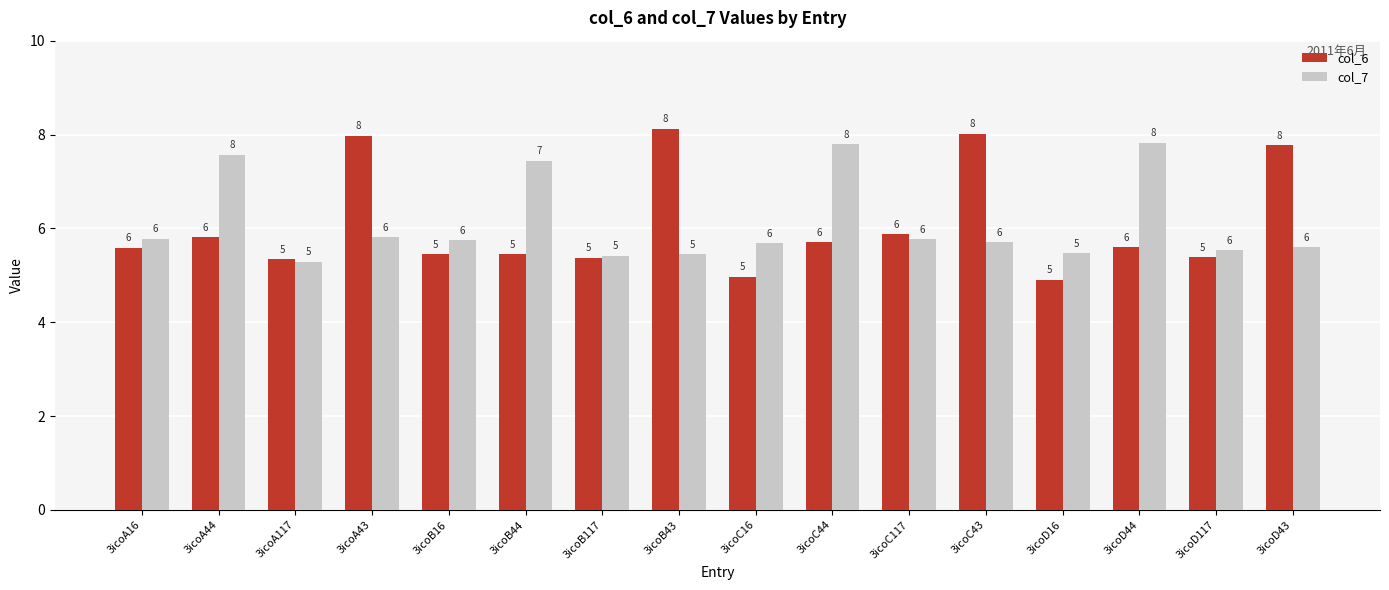

Rank the series at 3icoA44 from highest to lowest value.

col_7, col_6